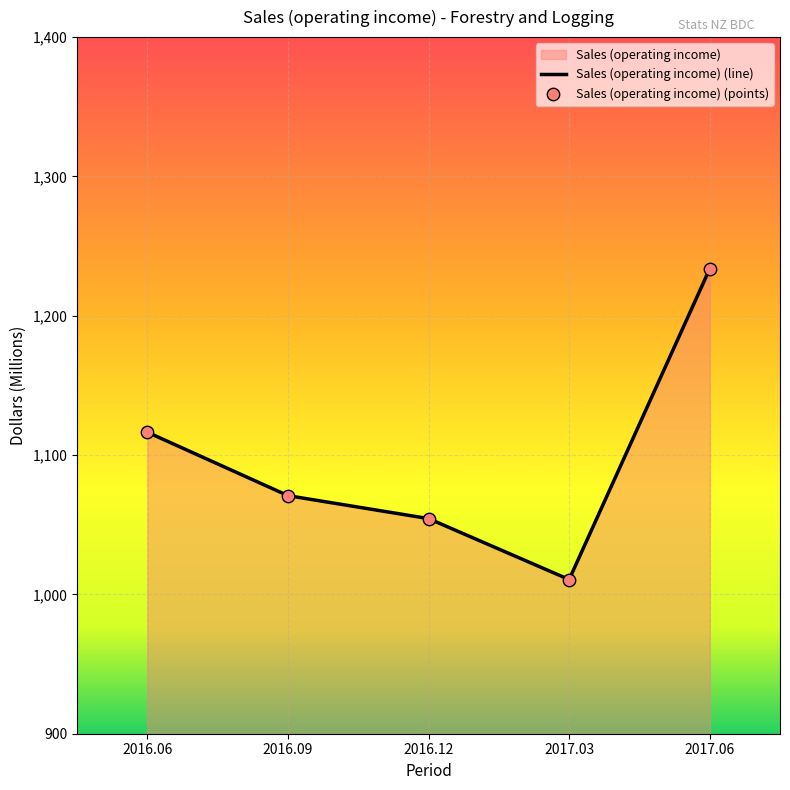

Approximately how many times larger is the value at 2017.06 compared to 2016.06?

1.1